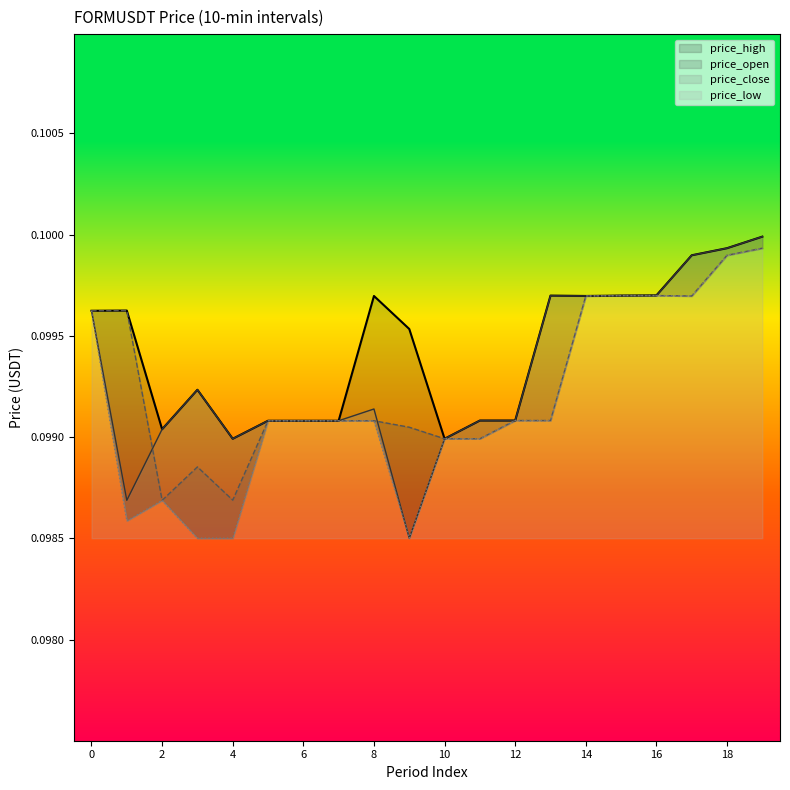

What is the sum of all price_low values?

2.0